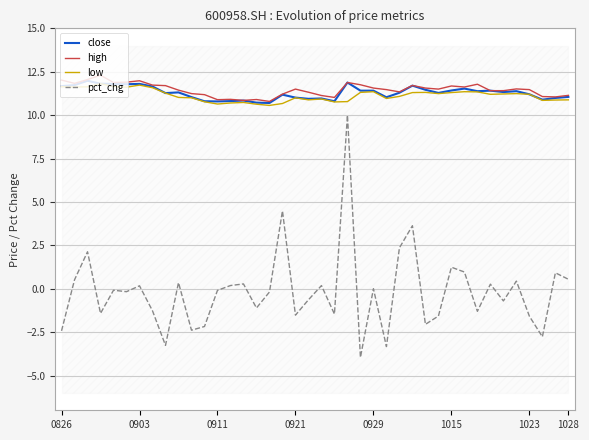

What is the highest value of the close series?

12.0